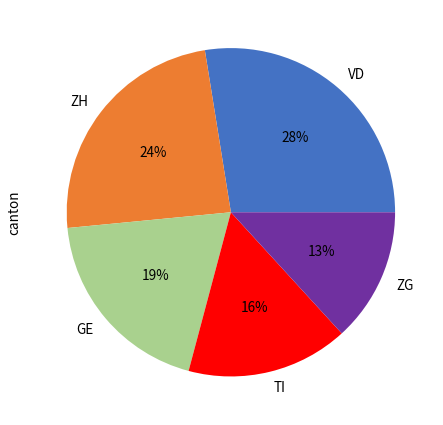

To the nearest percent, what portion does GE represent?

19%